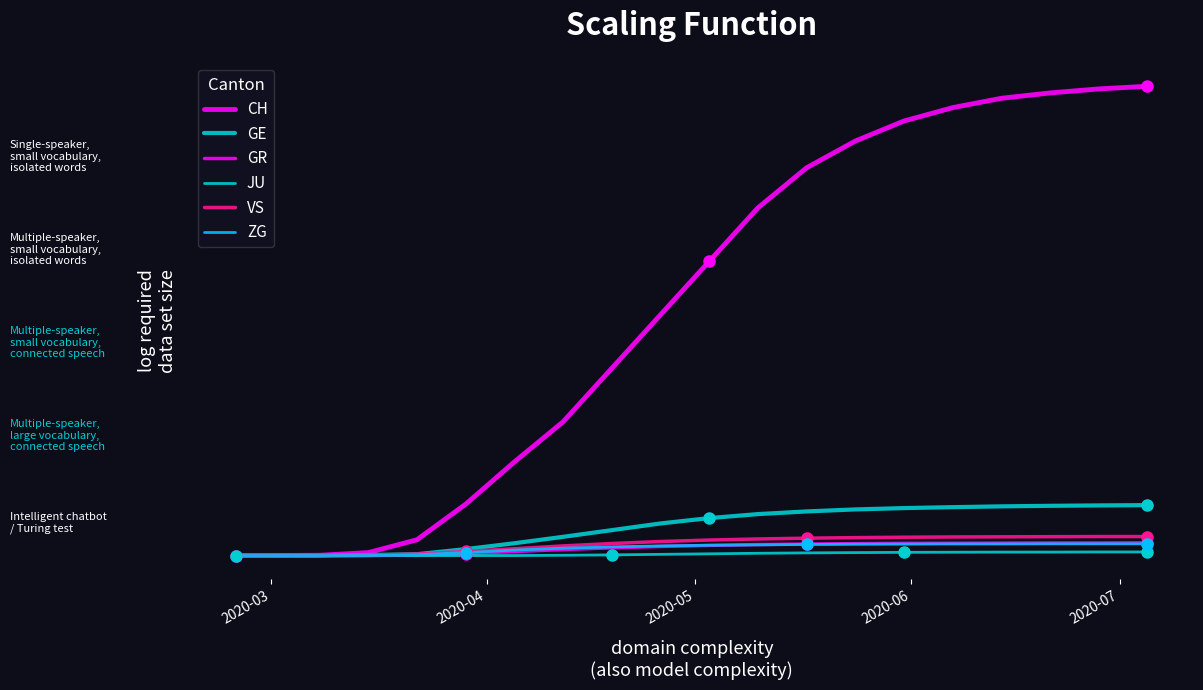

Reading left to right, transcribe all the data shown in this chart.

CH: 0	0	2	22	118	384	700	1000	1400	1800	2200	2600	2900	3100	3250	3350	3420	3460	3490	3510
GE: 0	0	0	4	10	48	92	140	190	240	280	310	330	345	355	362	368	372	375	377
GR: 0	0	0	0	4	15	30	45	58	68	76	82	86	89	91	92	93	94	94	95
JU: 0	0	0	0	0	0	0	2	5	9	13	17	20	22	24	25	26	26	27	27
VS: 0	0	0	2	11	31	51	72	90	105	116	124	130	134	137	139	140	141	142	142
ZG: 0	0	0	0	6	22	41	55	65	72	77	80	83	85	86	87	87	88	88	88